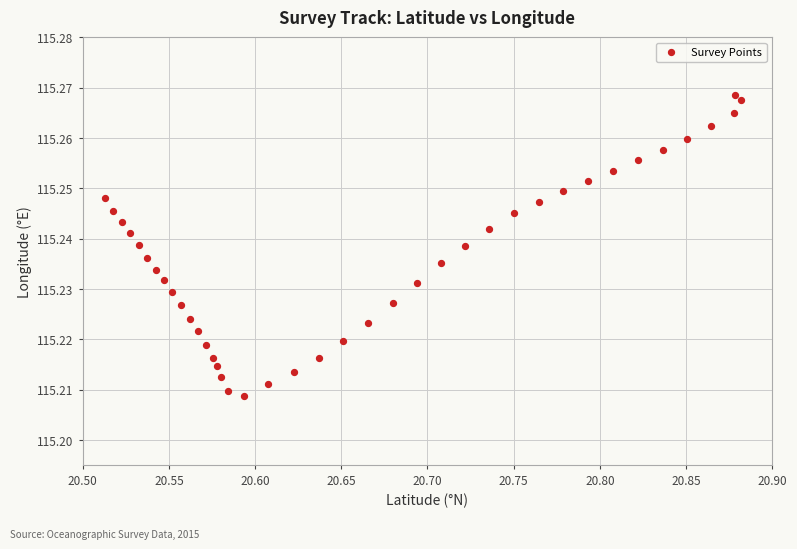

What is the range of X values (max minus min)?

0.4